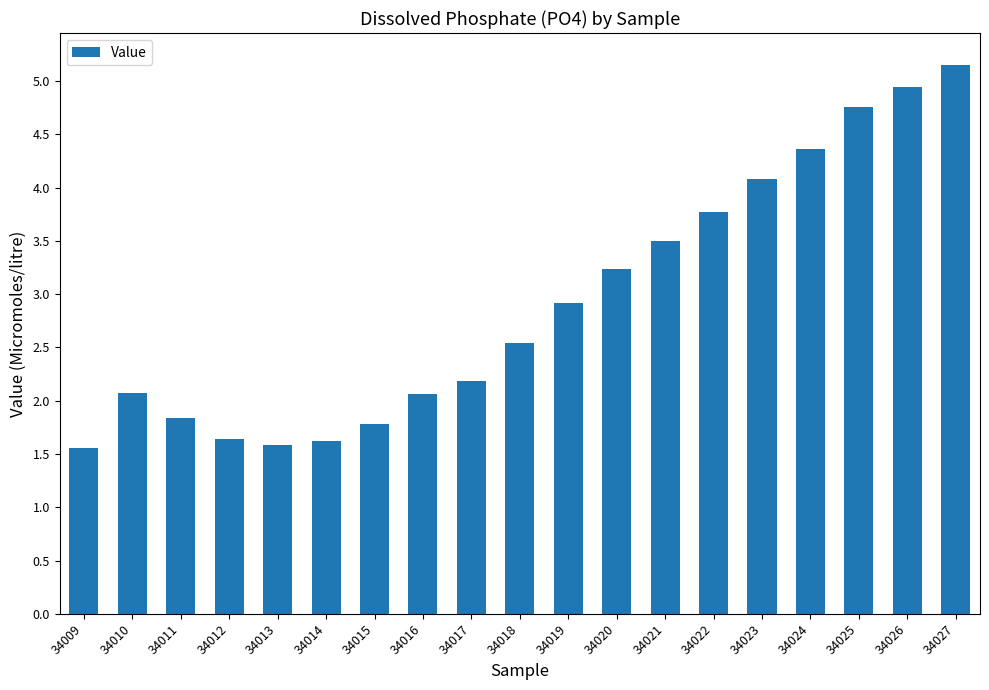

What is the maximum value shown in the chart?

5.2